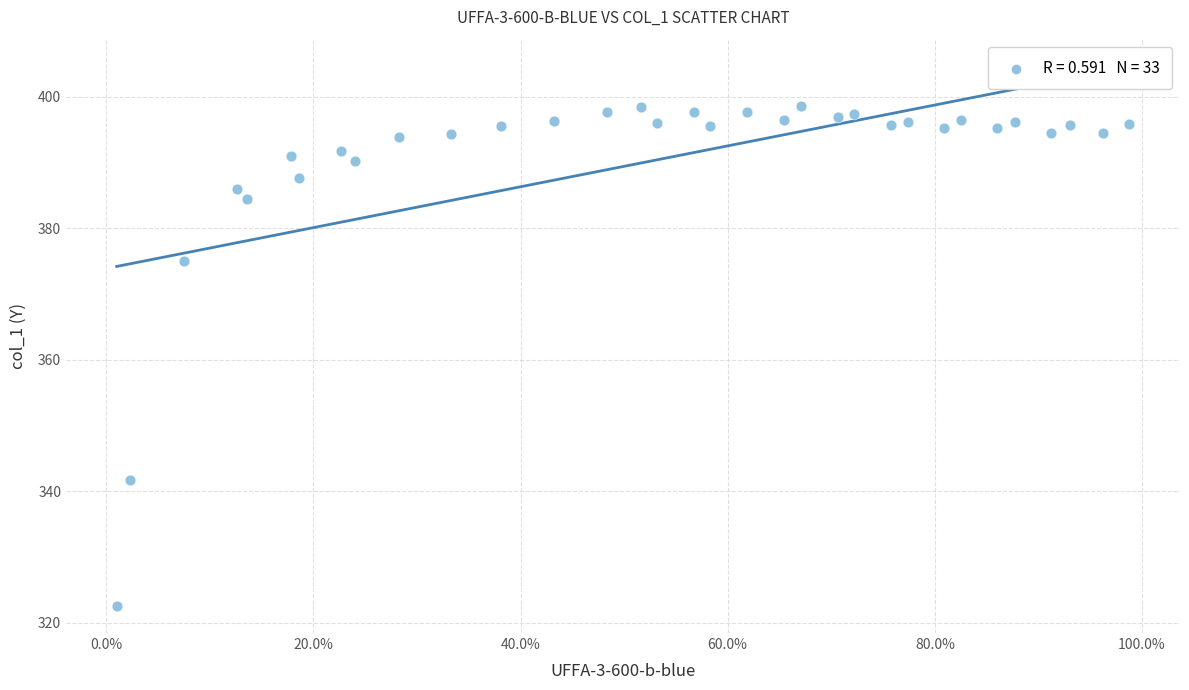

What Y value in the scatter plot is closest to 360?

374.9